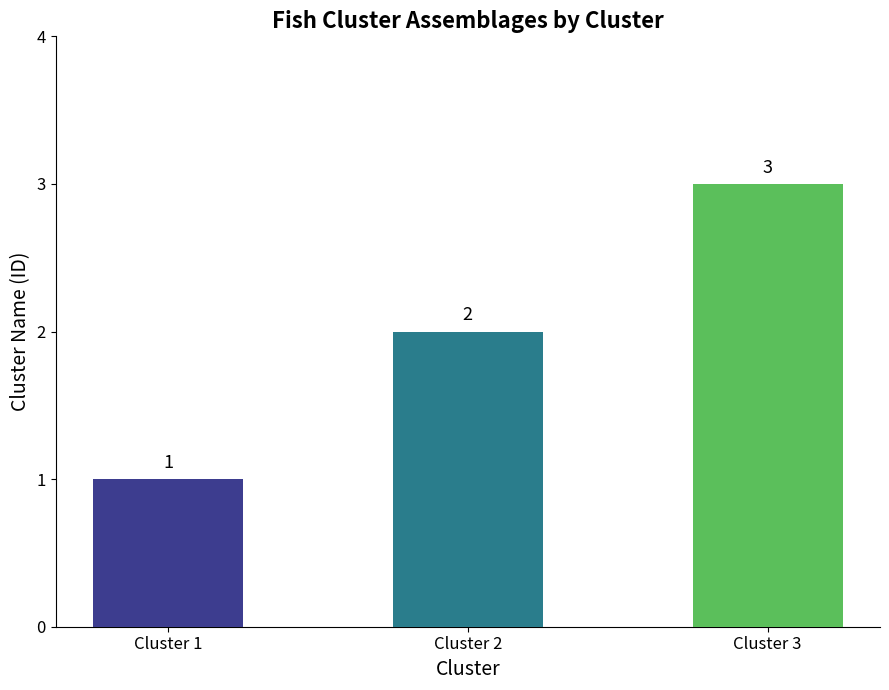

What is the maximum value shown in the chart?

3